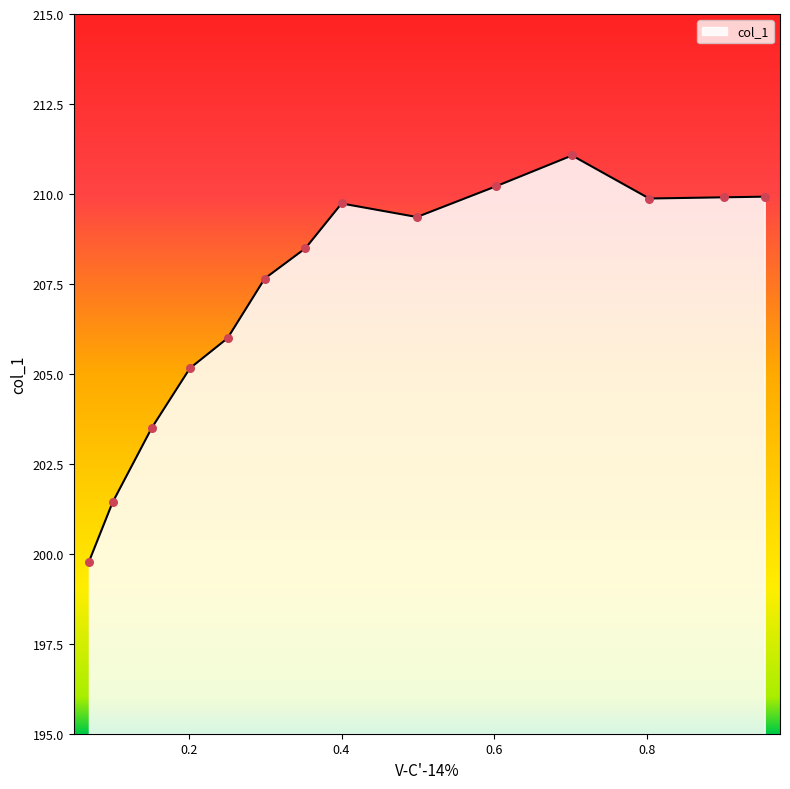

Approximately how many times larger is the value at 0.069 compared to 0.2013?

1.0